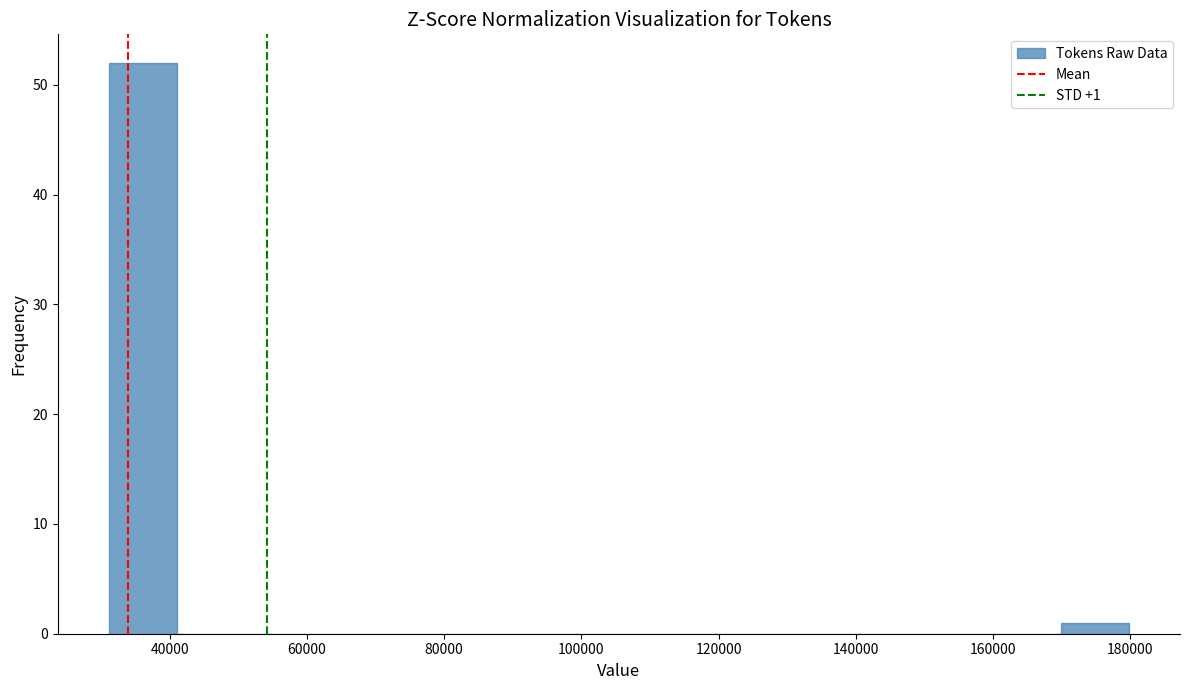

Over which range of the x-axis is the bar tallest?

32000 to 42000